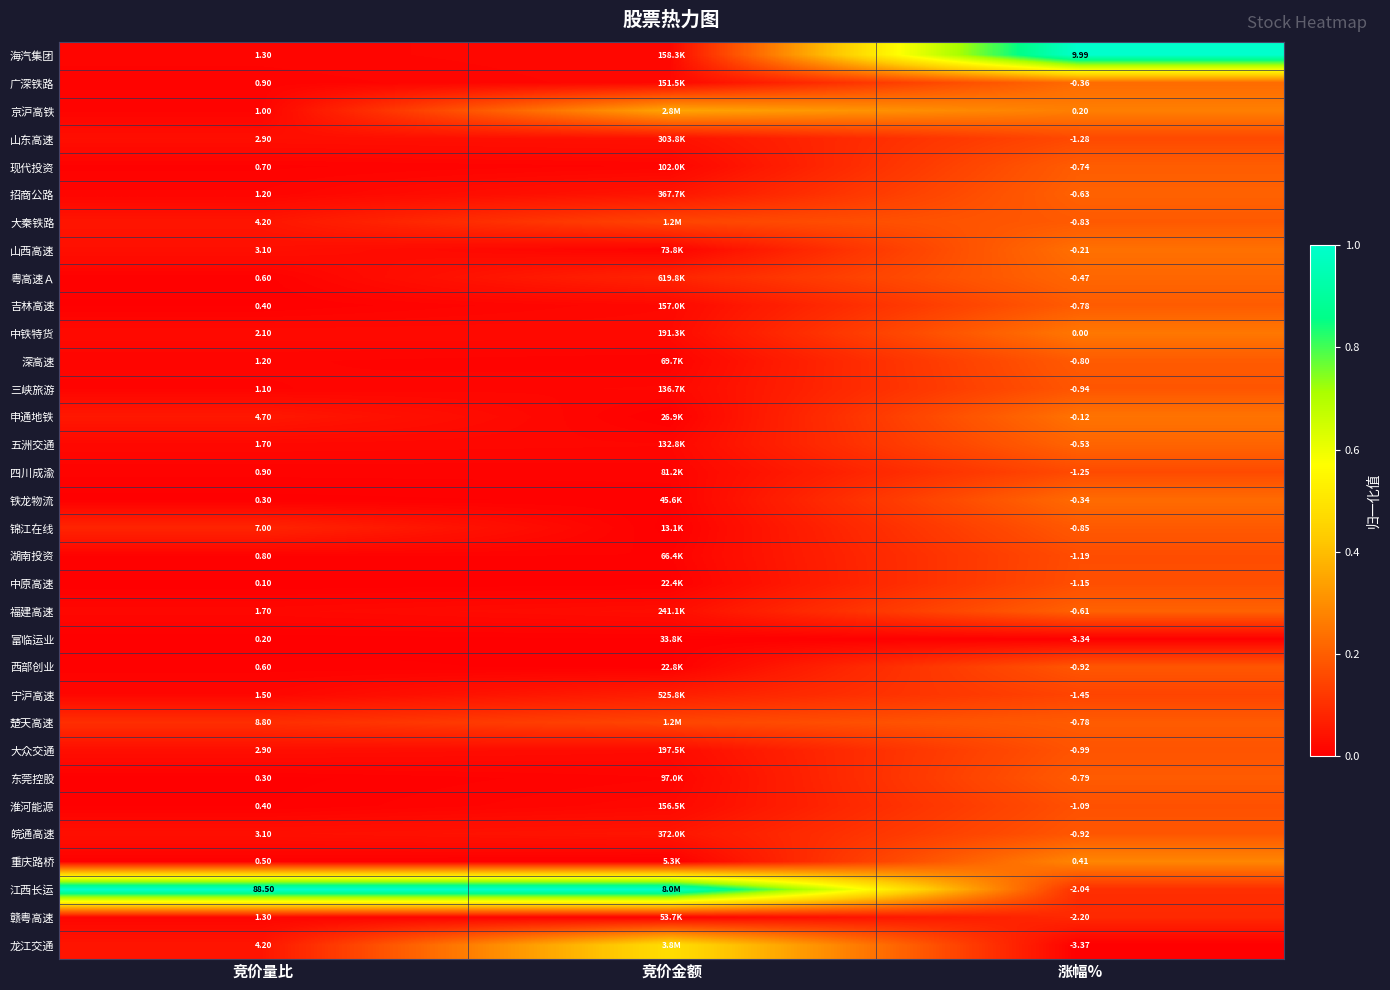

Is the value of 粤高速Ａ at 竞价量比 greater than the value of 中铁特货 at 涨幅%?

Yes